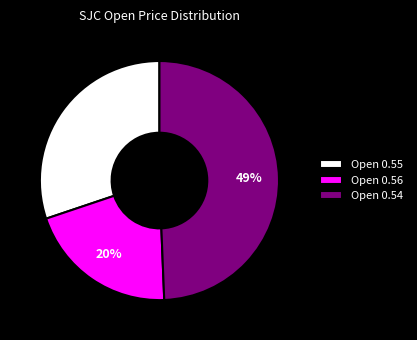

How many segments does this pie chart have?

3